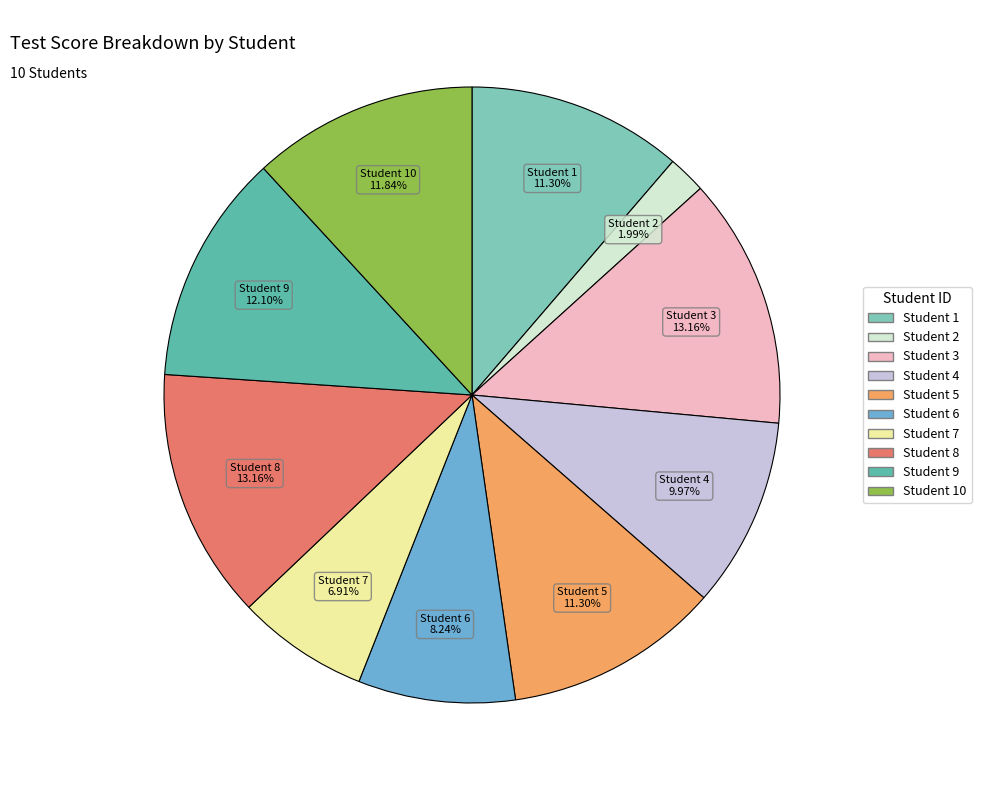

Does any single category account for the majority?

No